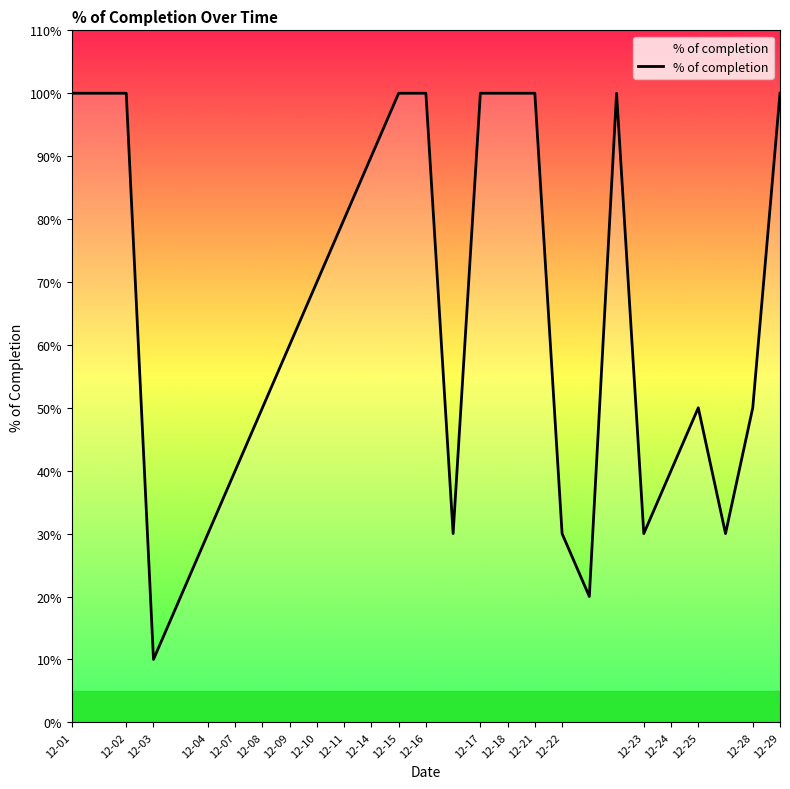

Does the chart have visible grid lines?

No